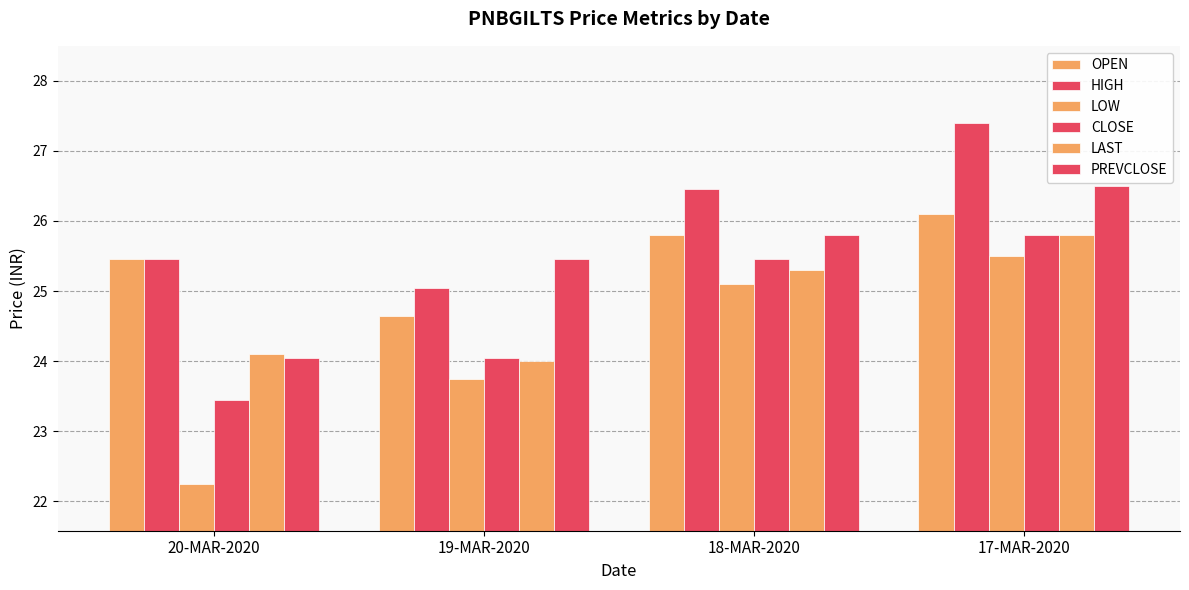

How many values in the HIGH series are below 26?

2